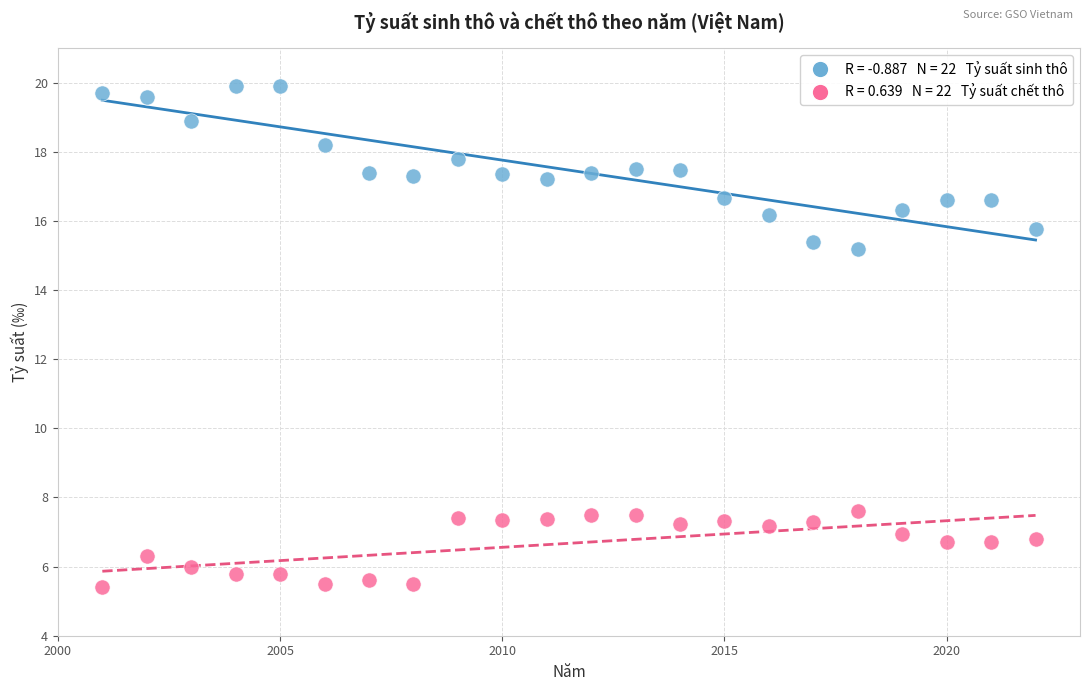

Across all data points, what is the range of X values (max minus min)?

21.0